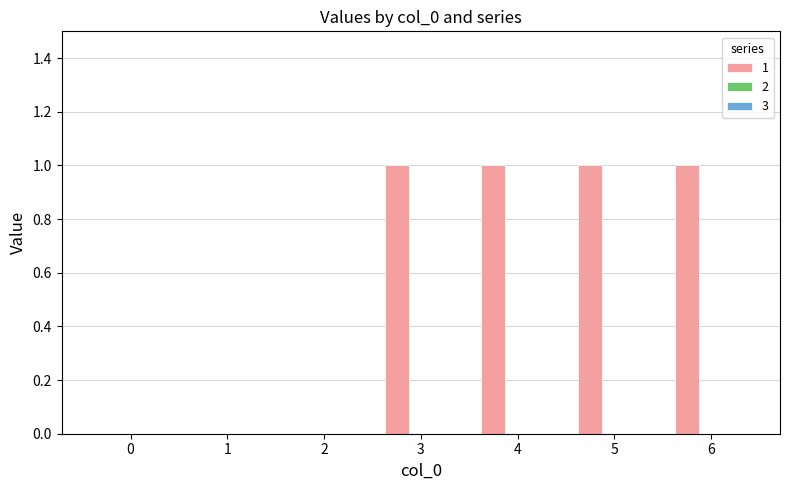

True or false: the data shows 1 at 5.

True